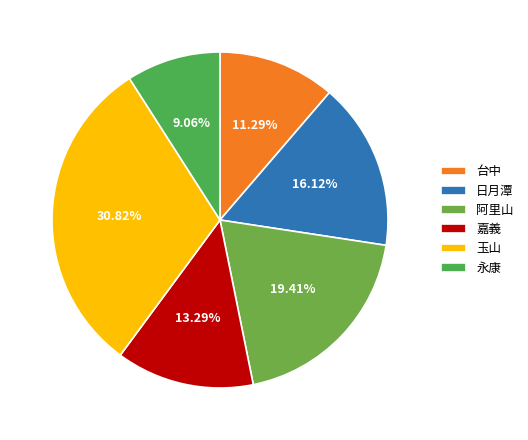

The 永康 slice represents 1% of the pie. True or false?

False